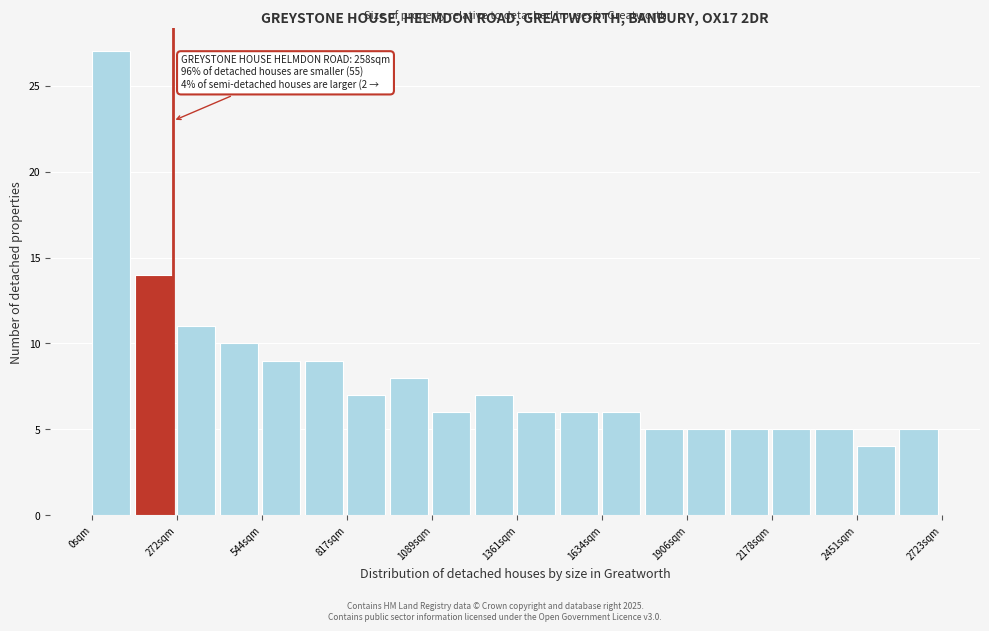

Around what value on the x-axis is the tallest bar? Give the approximate position of its centre, as read against the axis.

50